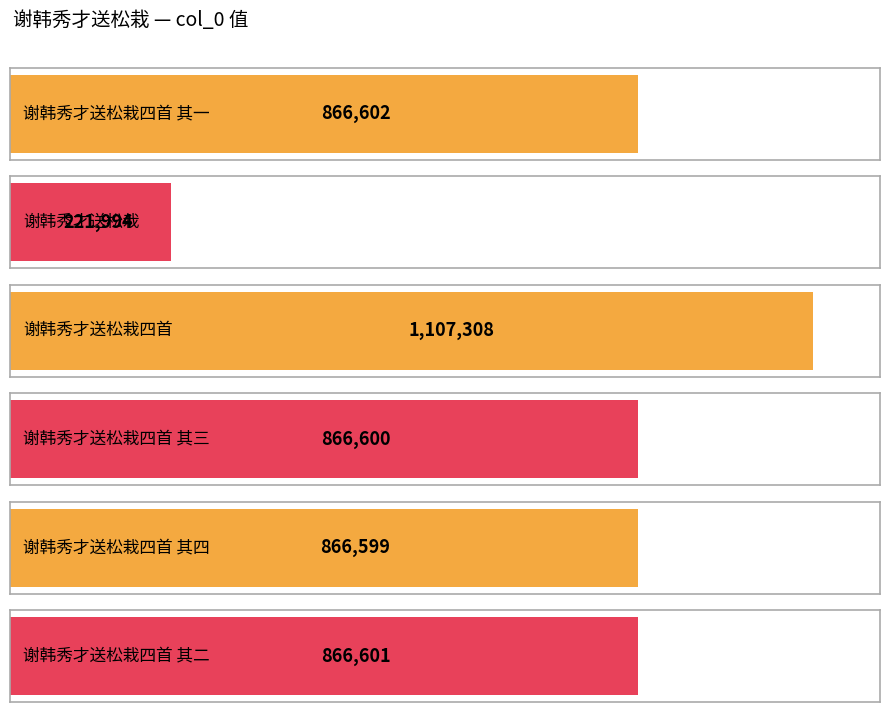

Reading left to right, what are all the values shown in this chart?

谢韩秀才送松栽四首 其一=866602	谢韩秀才送松栽=221994	谢韩秀才送松栽四首=1107308	谢韩秀才送松栽四首 其三=866600	谢韩秀才送松栽四首 其四=866599	谢韩秀才送松栽四首 其二=866601